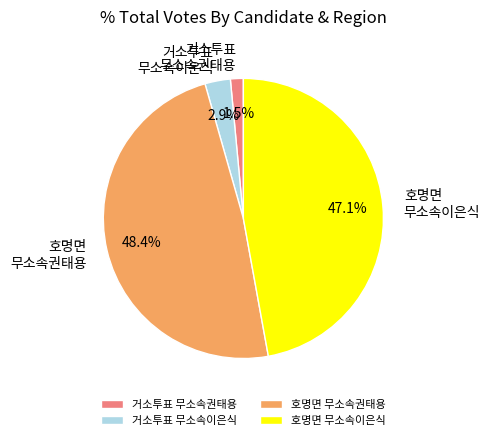

Does 호명면 무소속권태용 account for over 50% of the chart?

No